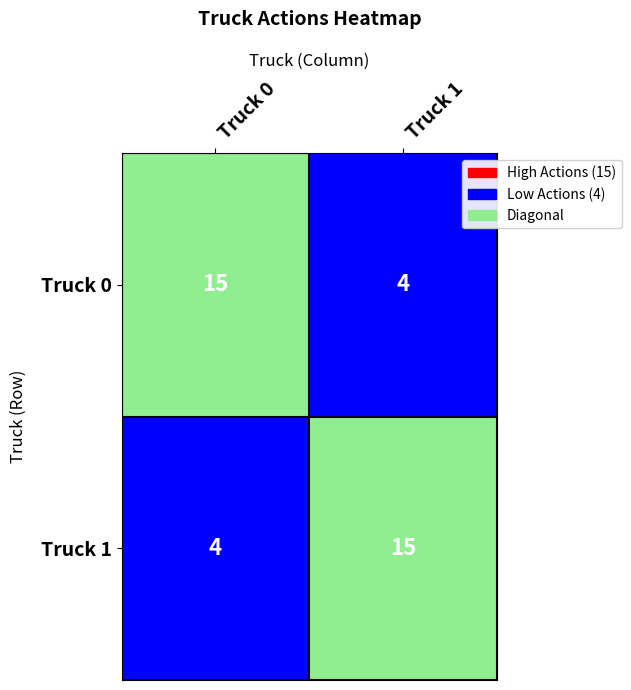

What is the difference between the highest and lowest values at Truck 1?

11